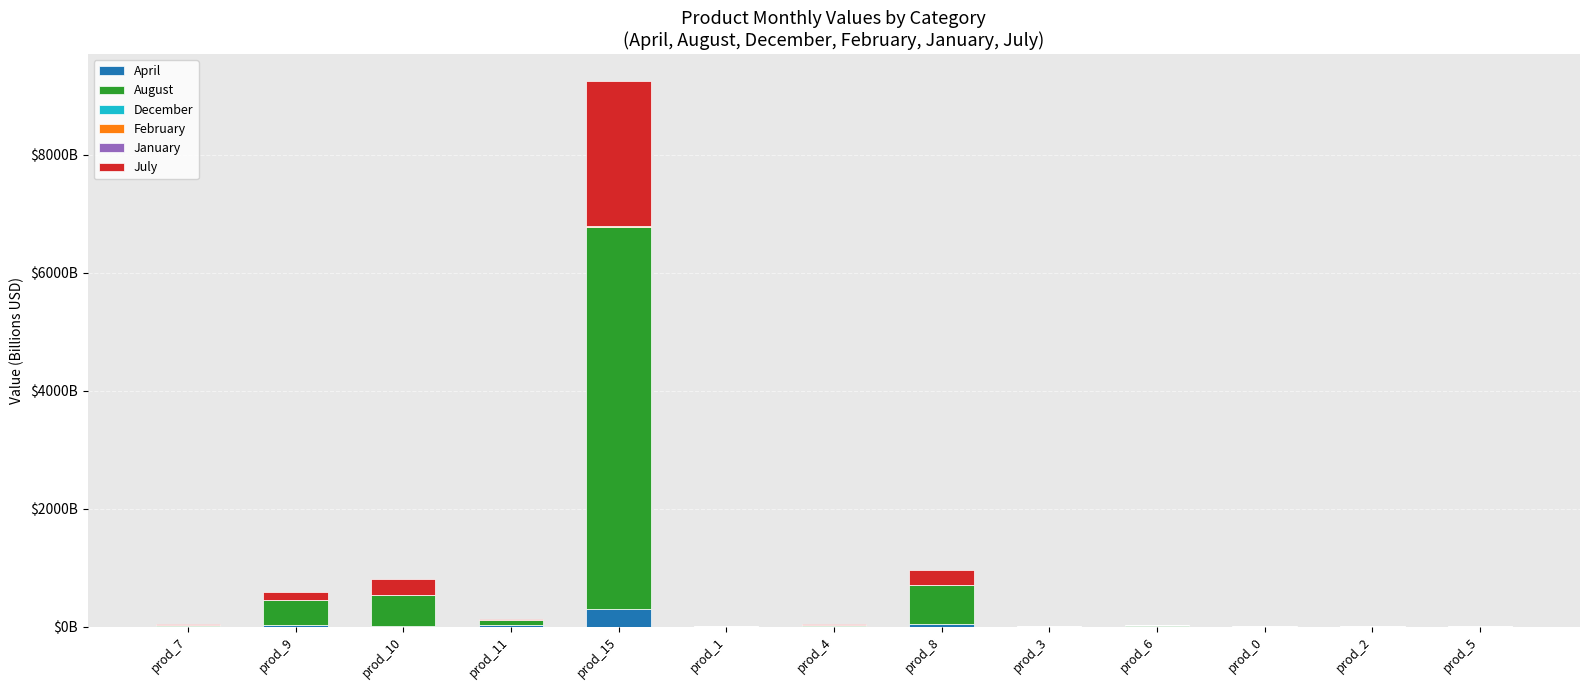

Does the chart contain stacked bars?

Yes